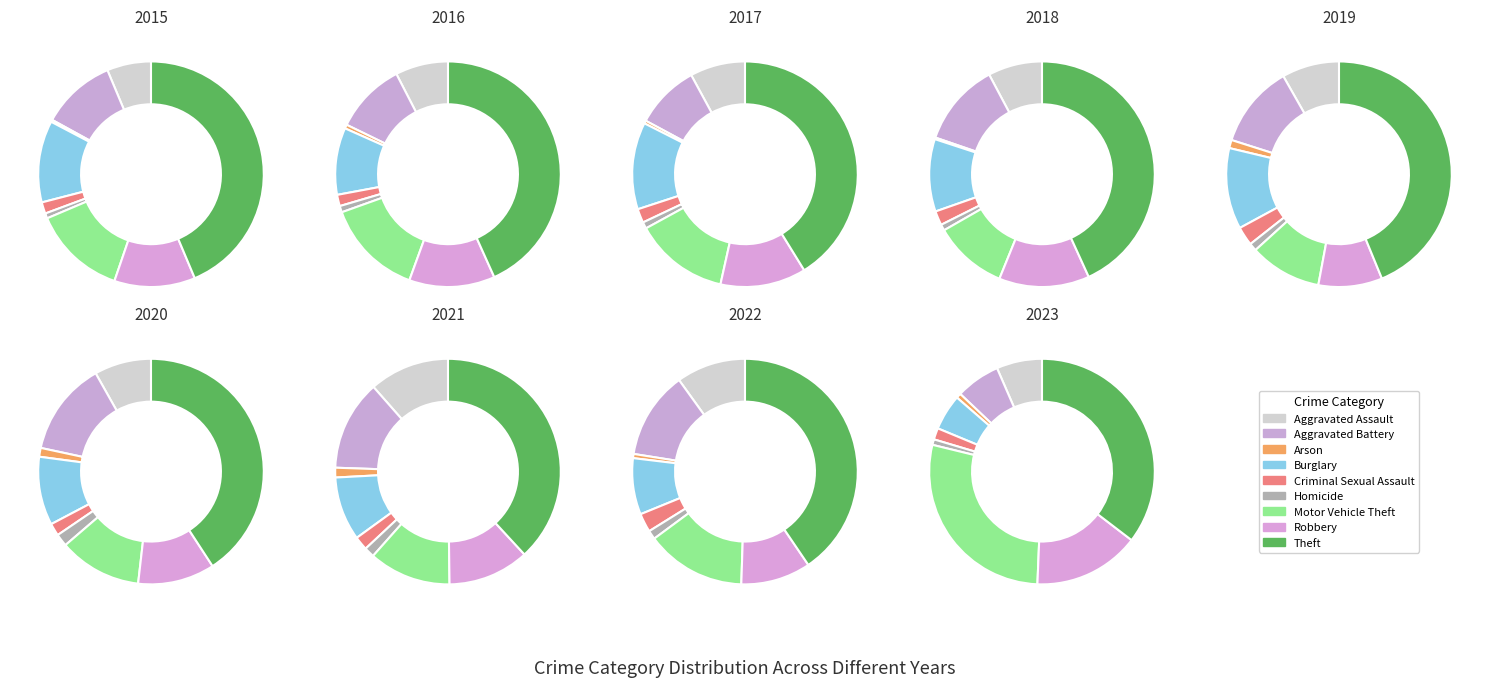

Is there a majority slice in this chart?

No